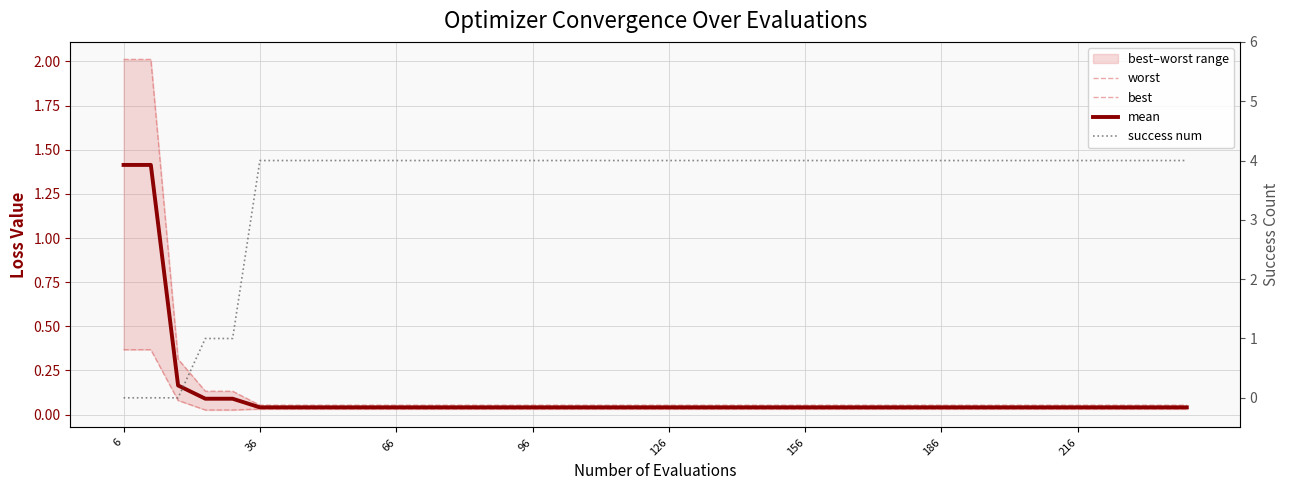

Which category has the highest value in the worst series?

6